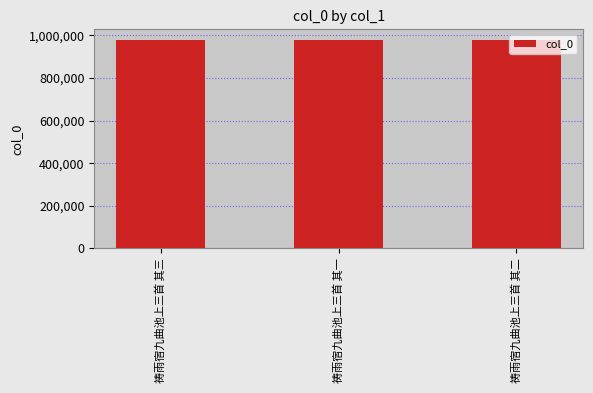

What is the minimum value shown in the chart?

979183